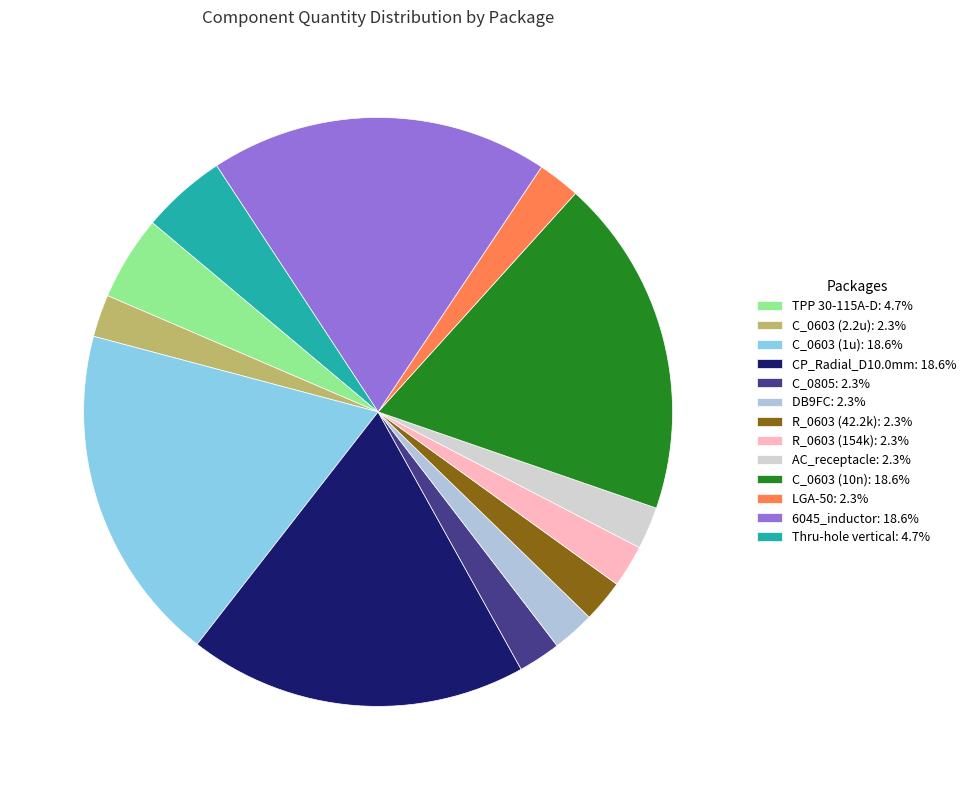

Which category has the biggest portion of the pie?

C_0603 (1u)